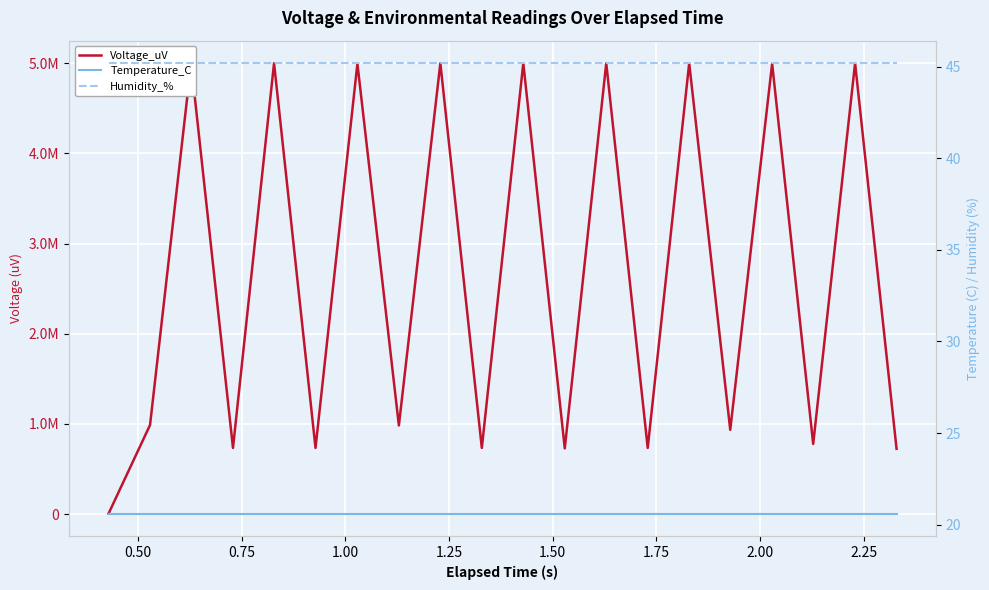

True or false: Temperature_C and Humidity_% cross at least once.

False